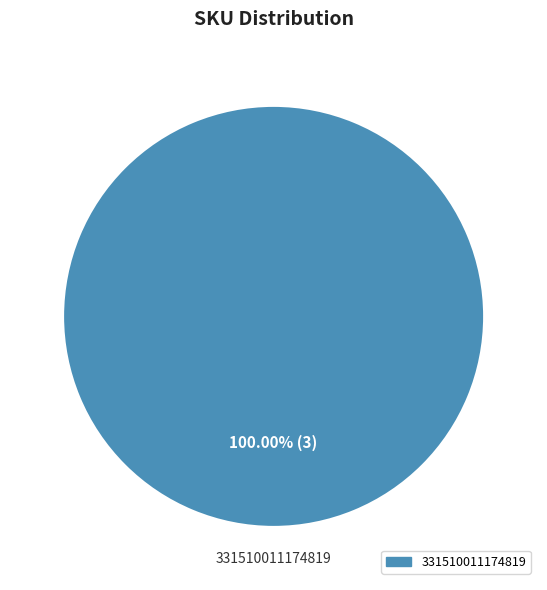

Is there any slice that represents more than half of the pie?

Yes